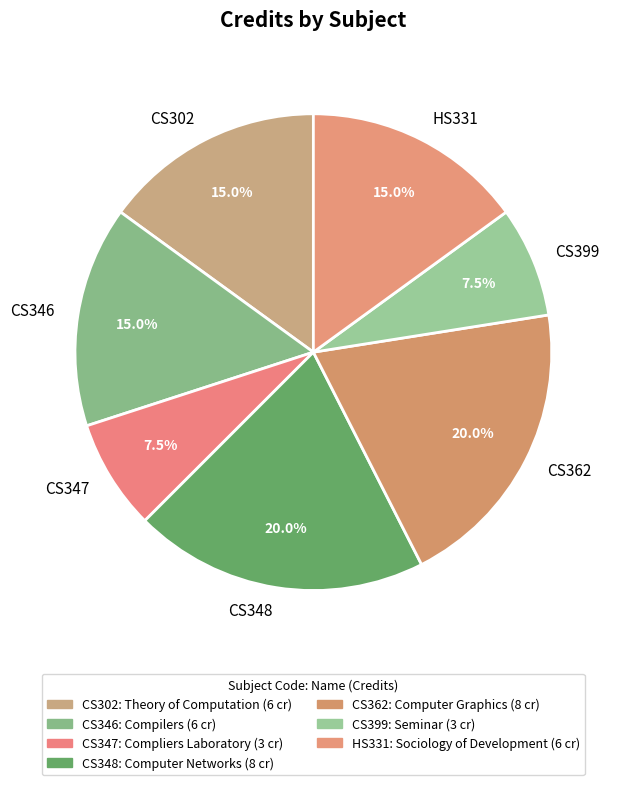

Is CS302 the majority of the pie?

No